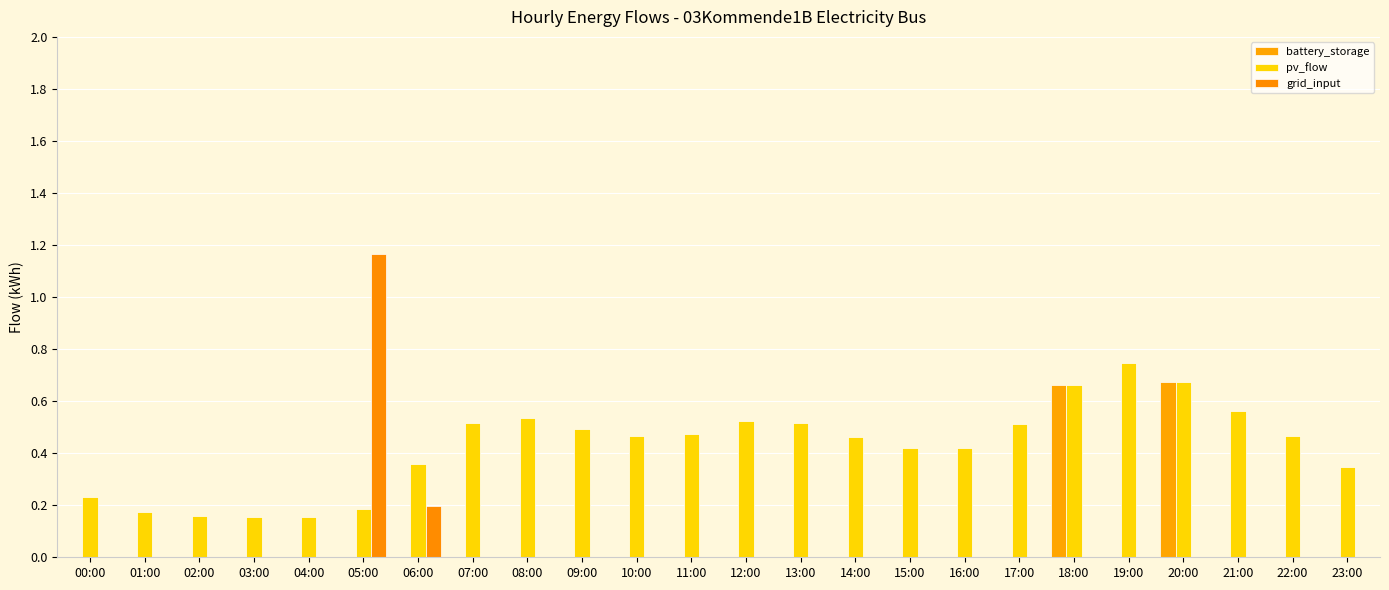

Reading left to right, list all the values displayed in this chart.

battery_storage: 00:00=0.0	01:00=0.0	02:00=0.0	03:00=0.0	04:00=0.0	05:00=0.0	06:00=0.0	07:00=0.0	08:00=0.0	09:00=0.0	10:00=0.0	11:00=0.0	12:00=0.0	13:00=0.0	14:00=0.0	15:00=0.0	16:00=0.0	17:00=0.0	18:00=0.7	19:00=0.0	20:00=0.7	21:00=0.0	22:00=0.0	23:00=0.0
pv_flow: 00:00=0.2	01:00=0.2	02:00=0.2	03:00=0.2	04:00=0.2	05:00=0.2	06:00=0.4	07:00=0.5	08:00=0.5	09:00=0.5	10:00=0.5	11:00=0.5	12:00=0.5	13:00=0.5	14:00=0.5	15:00=0.4	16:00=0.4	17:00=0.5	18:00=0.7	19:00=0.7	20:00=0.7	21:00=0.6	22:00=0.5	23:00=0.3
grid_input: 00:00=0.0	01:00=0.0	02:00=0.0	03:00=0.0	04:00=0.0	05:00=1.2	06:00=0.2	07:00=0.0	08:00=0.0	09:00=0.0	10:00=0.0	11:00=0.0	12:00=0.0	13:00=0.0	14:00=0.0	15:00=0.0	16:00=0.0	17:00=0.0	18:00=0.0	19:00=0.0	20:00=0.0	21:00=0.0	22:00=0.0	23:00=0.0